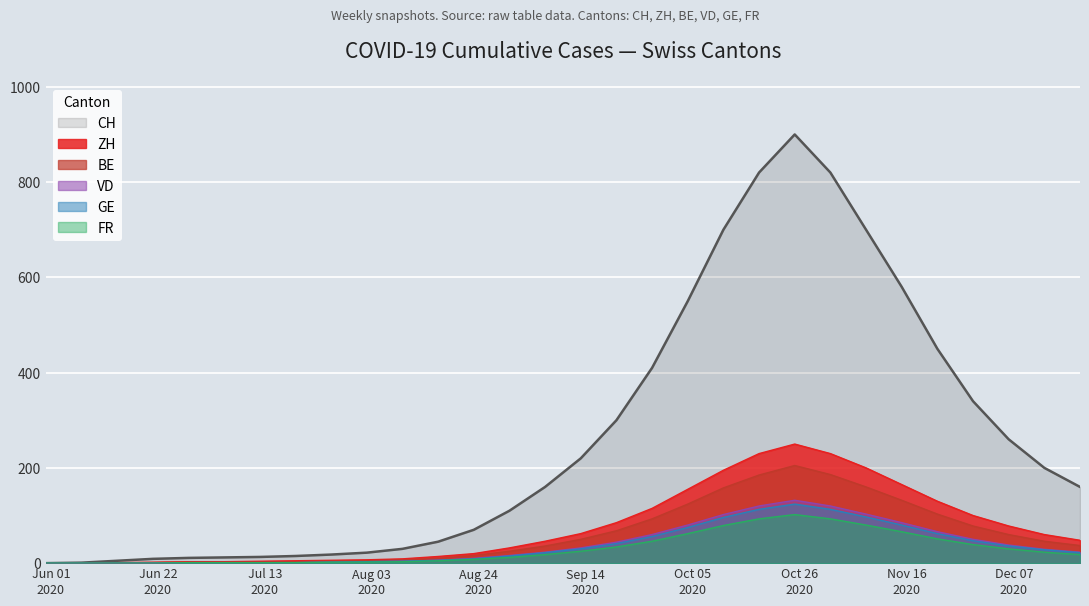

What is the label of the 4th point from the right?

2020-11-29